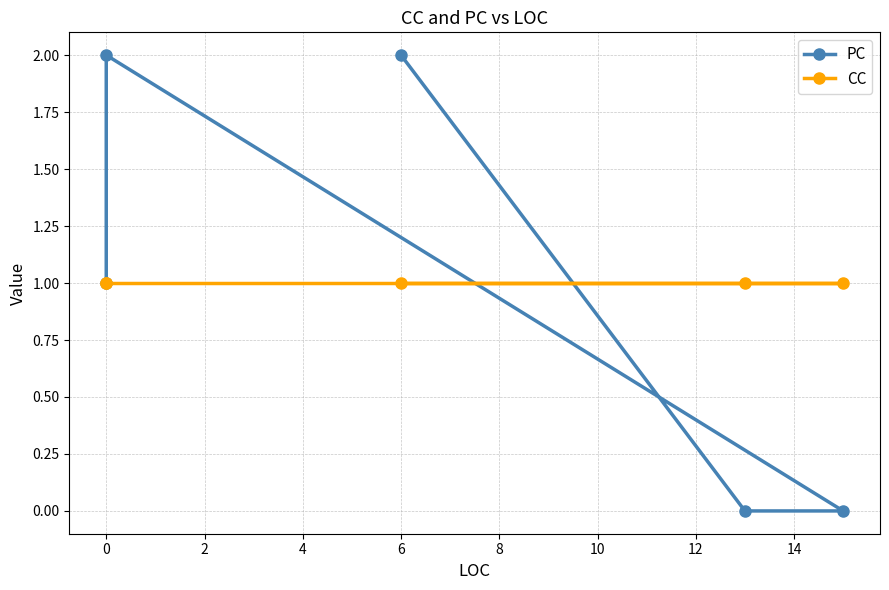

Reading left to right, list all the values displayed in this chart.

PC: 1	2	0	0	2
CC: 1	1	1	1	1